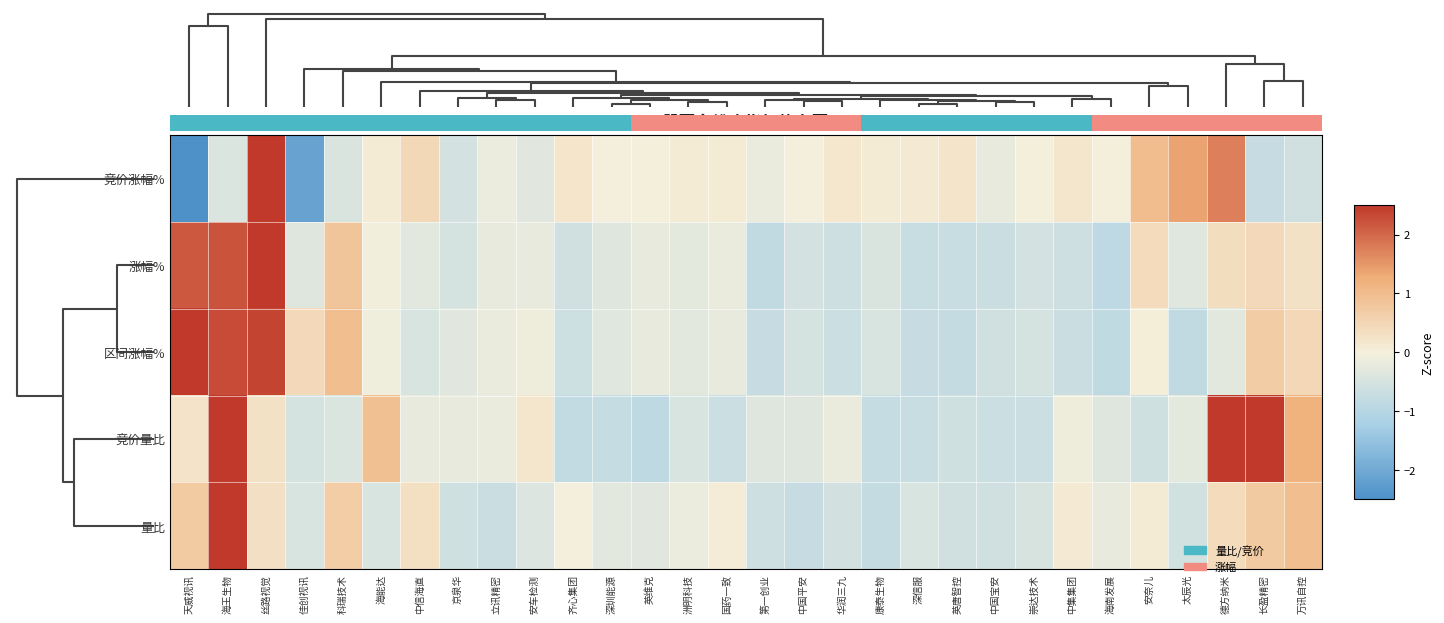

What is the difference between the highest and lowest values at 立讯精密?

0.5